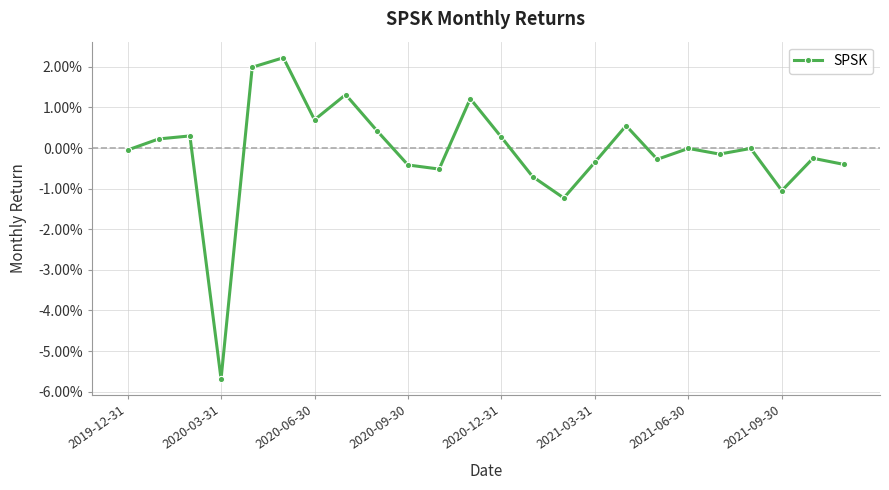

How many data points are less than 0?

14